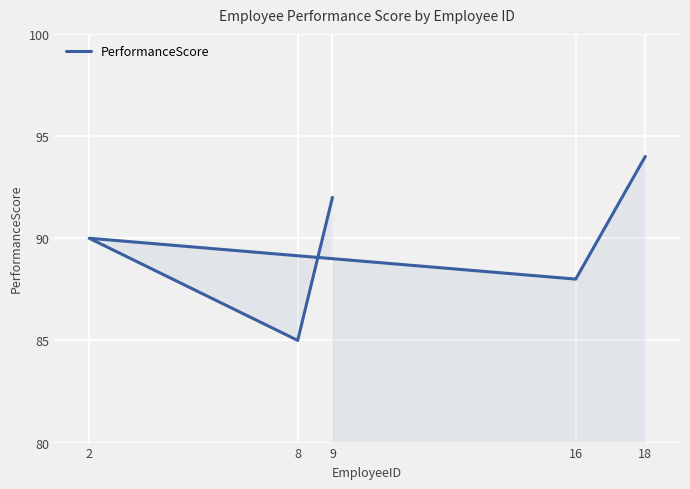

How many lines are shown in the chart?

1